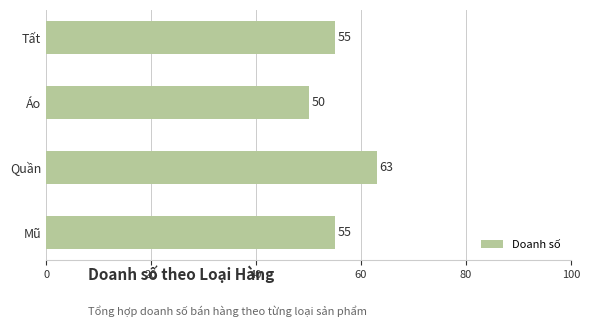

The value at Tất is 97. True or false?

False